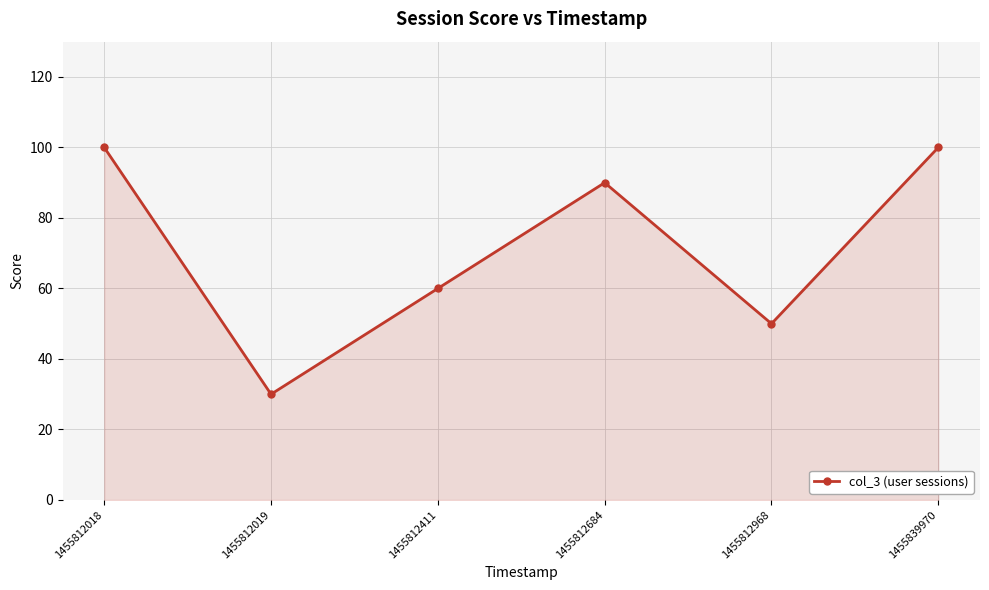

What is the value of the 3rd point from the left?

60